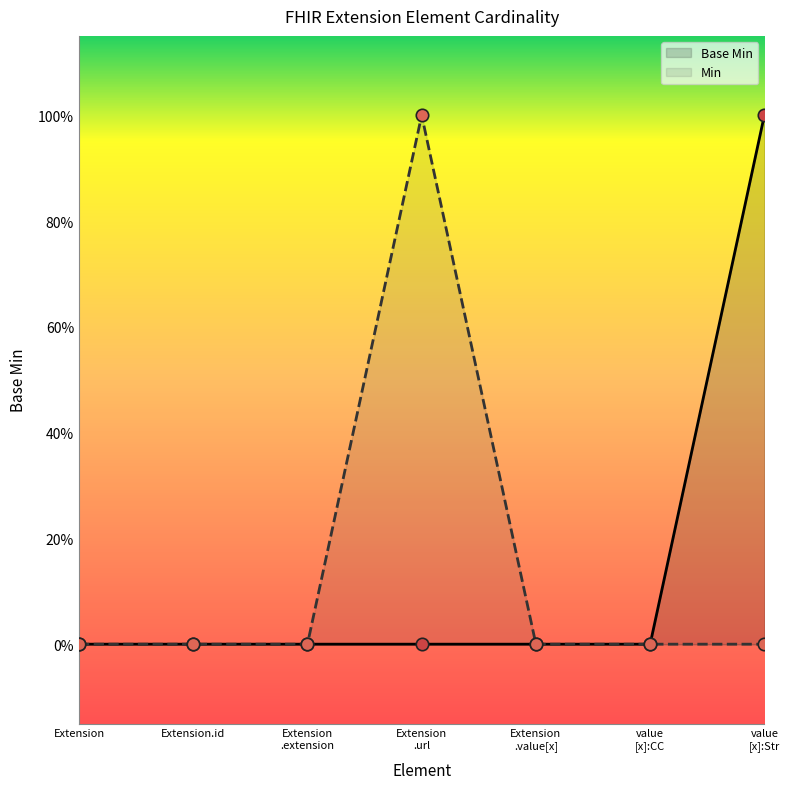

What are all the series names shown in the legend?

Base Min, Min